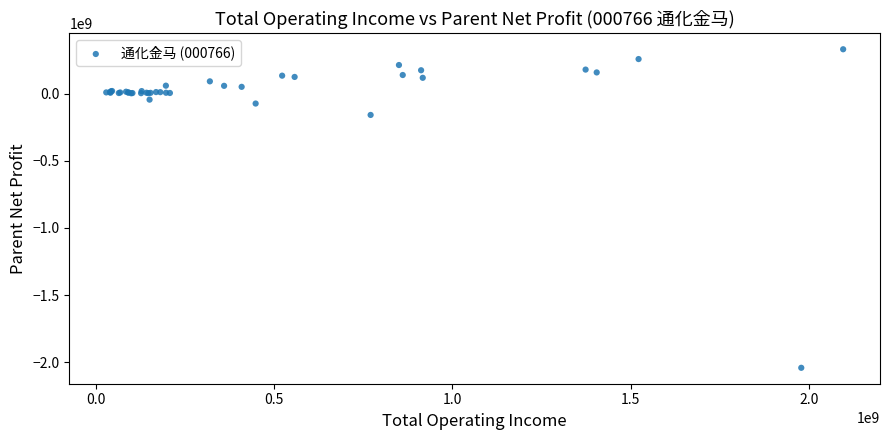

What Y value in the scatter plot is closest to -855516138?

-158387008.2